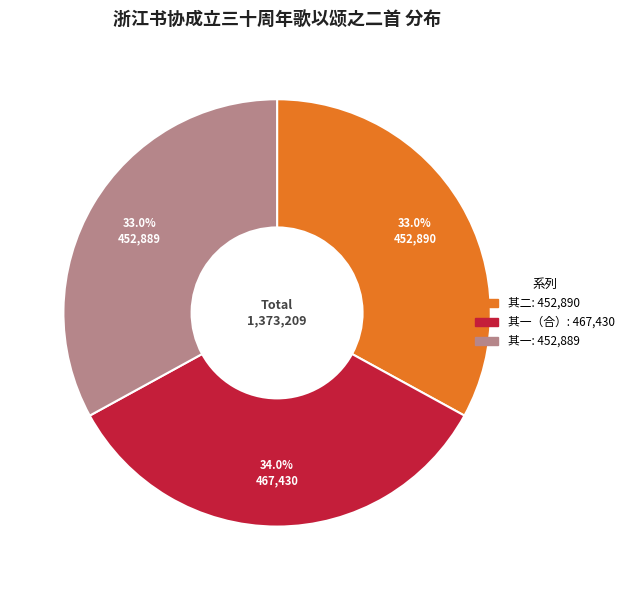

To the nearest percent, what is the difference between the largest and smallest slice percentages?

1%